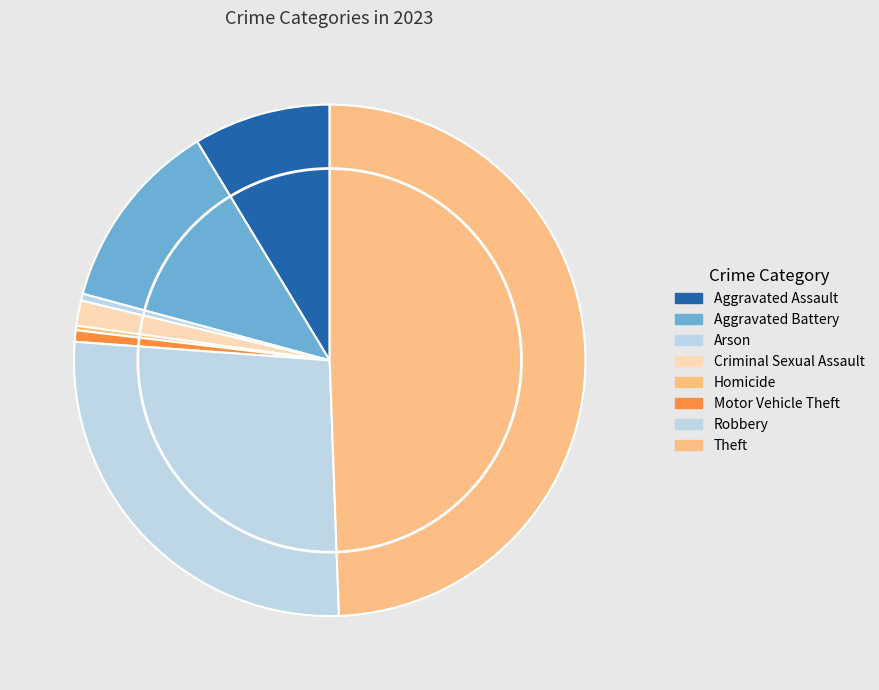

Which category has the biggest portion of the pie?

Theft